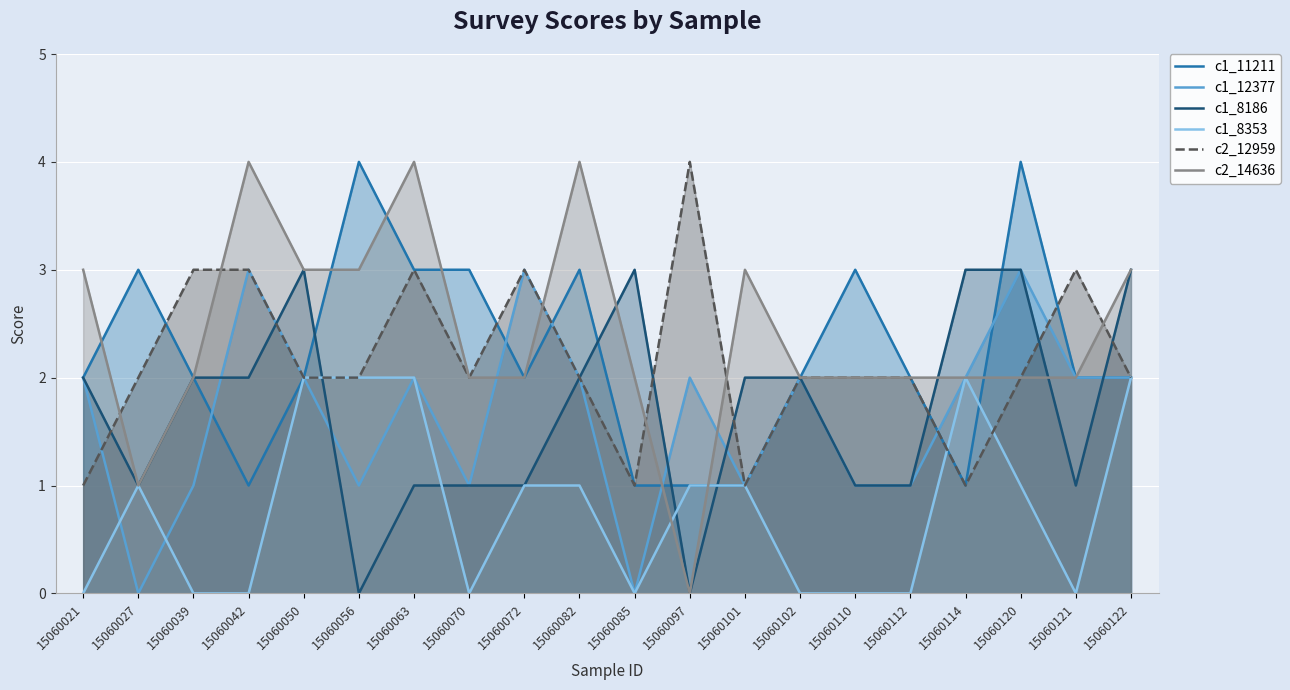

True or false: c1_8186 and c1_11211 cross at least once.

True